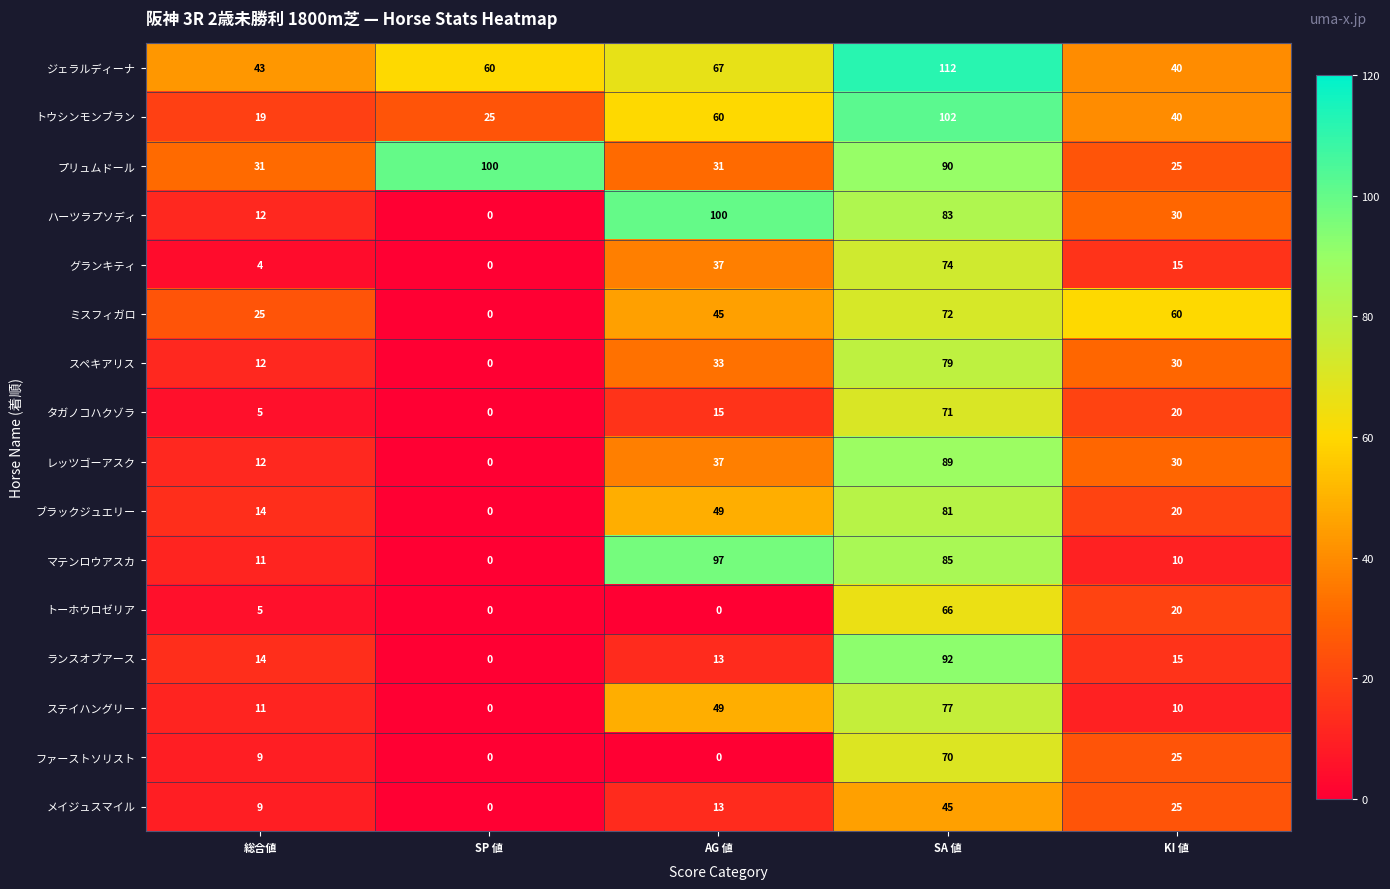

What is the total value across all series at SA 値?

1288